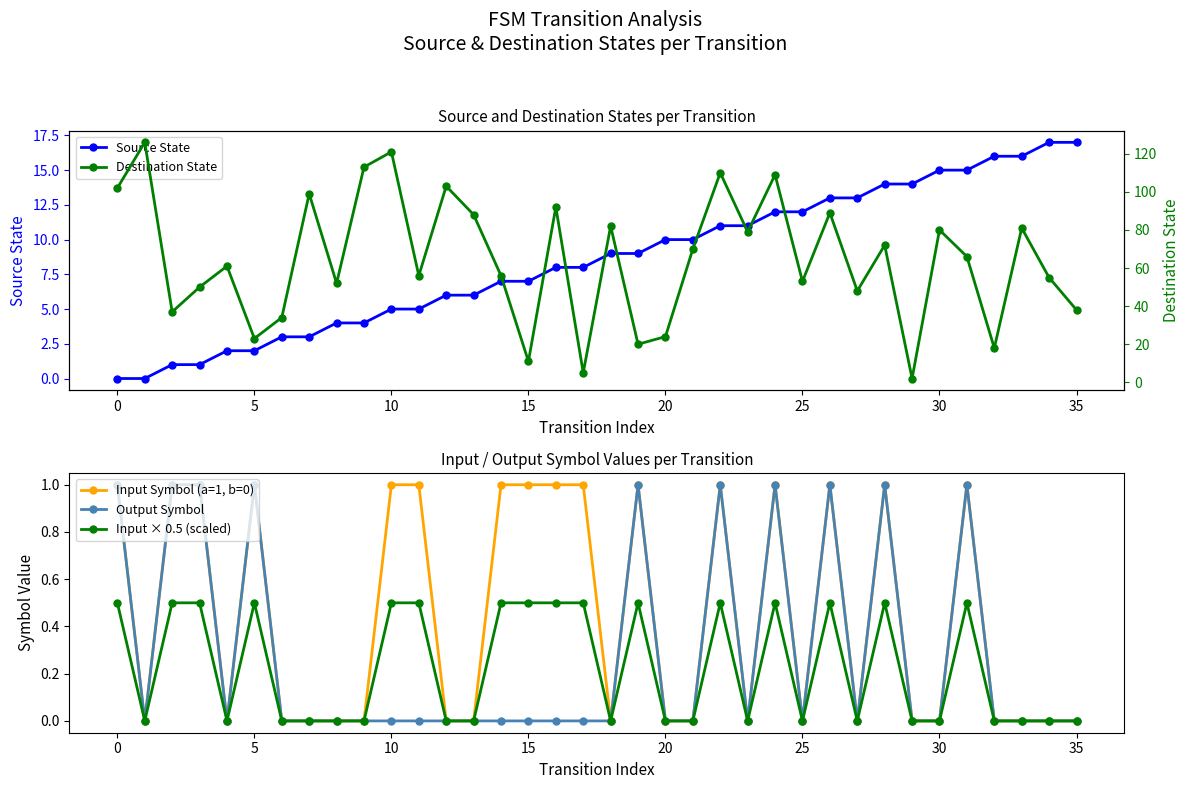

How many data points in Source State are less than 9?

18